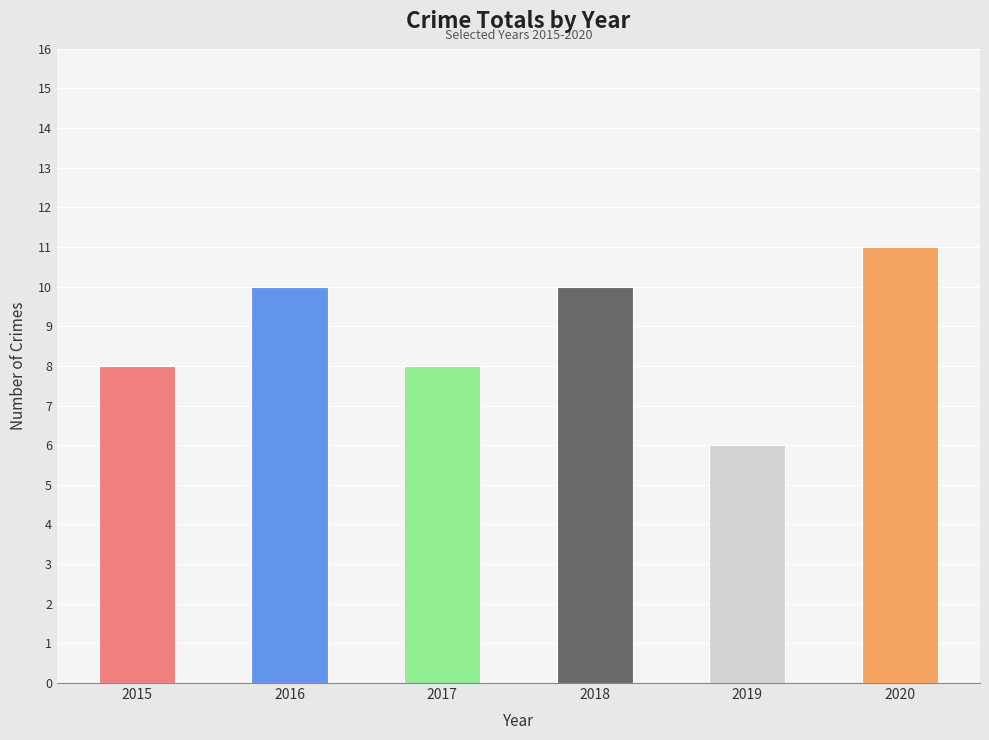

What is the change in value from 2016 to 2019?

-4